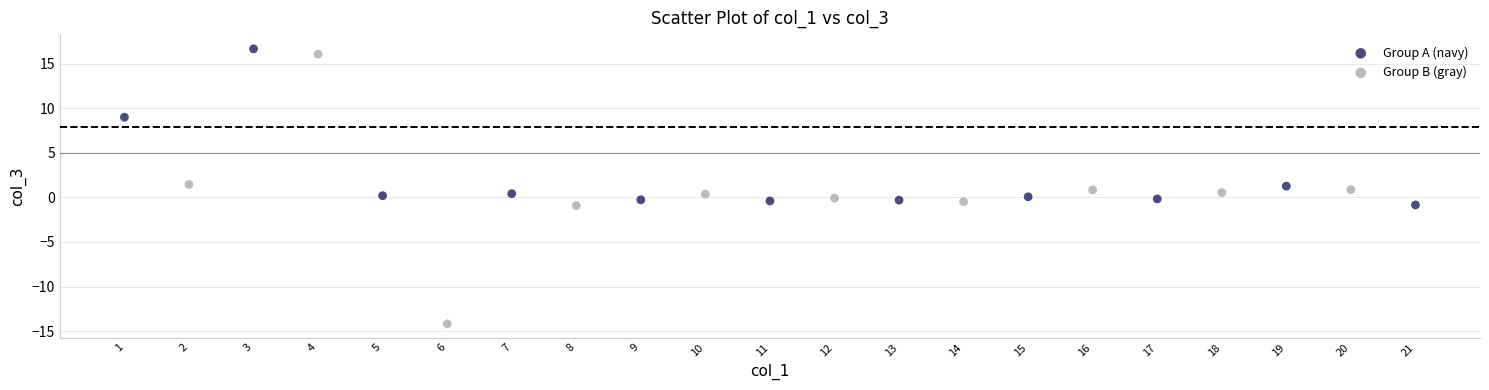

Which series contains the lowest Y value?

Group B (gray)